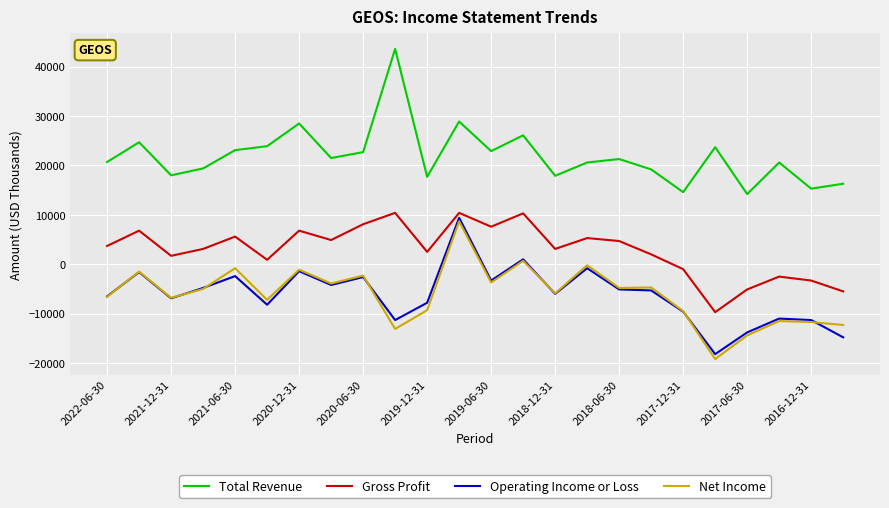

What is the maximum value shown in the chart?

43600